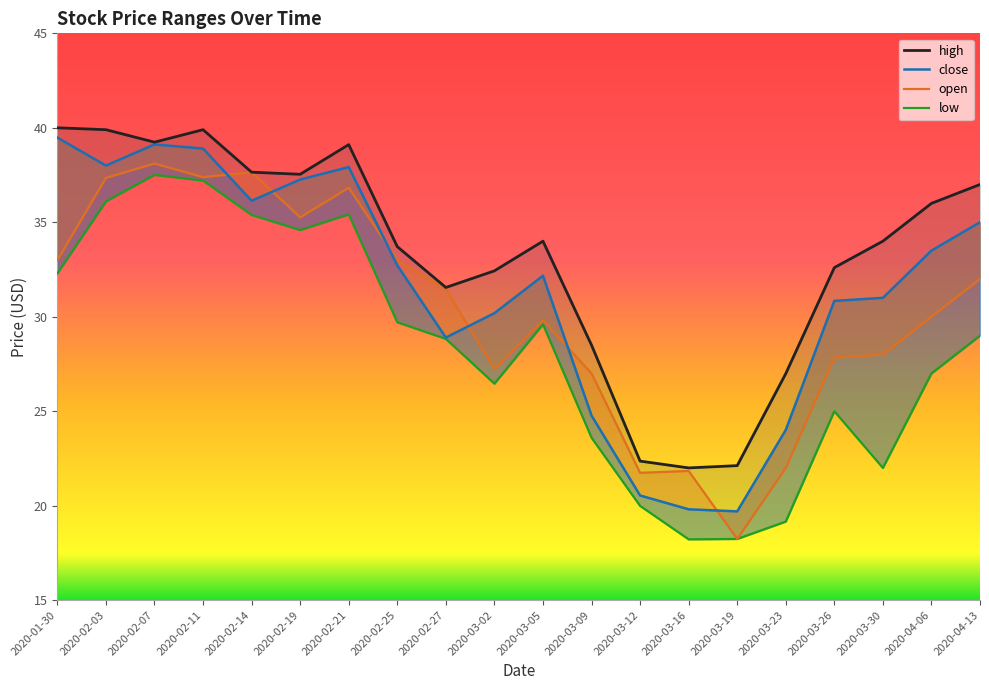

What is the difference between the low values at 2020-01-30 and 2020-03-23?

13.1